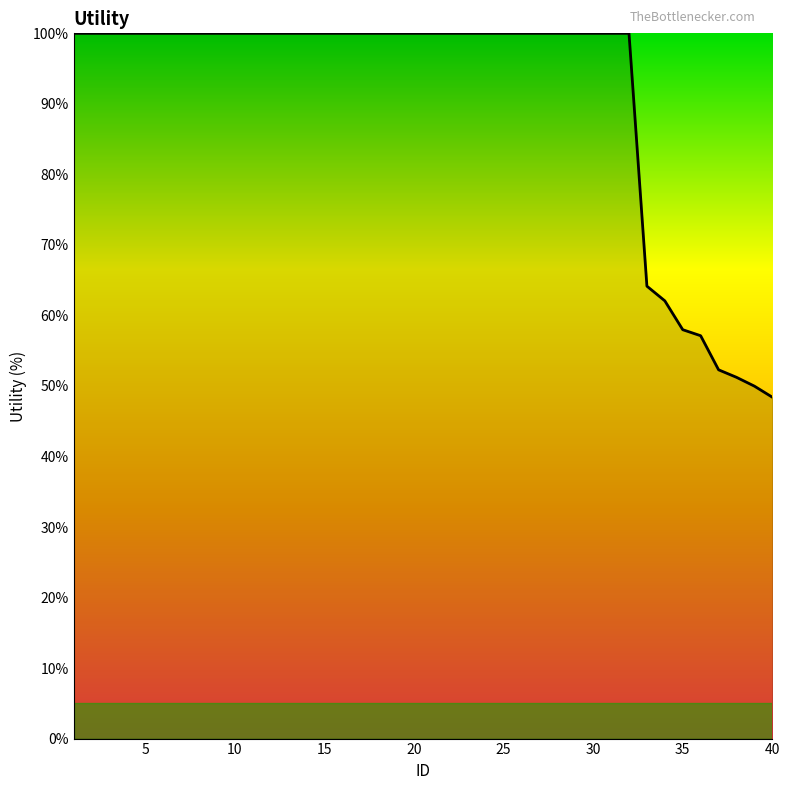

What is the smallest value displayed?

48.4